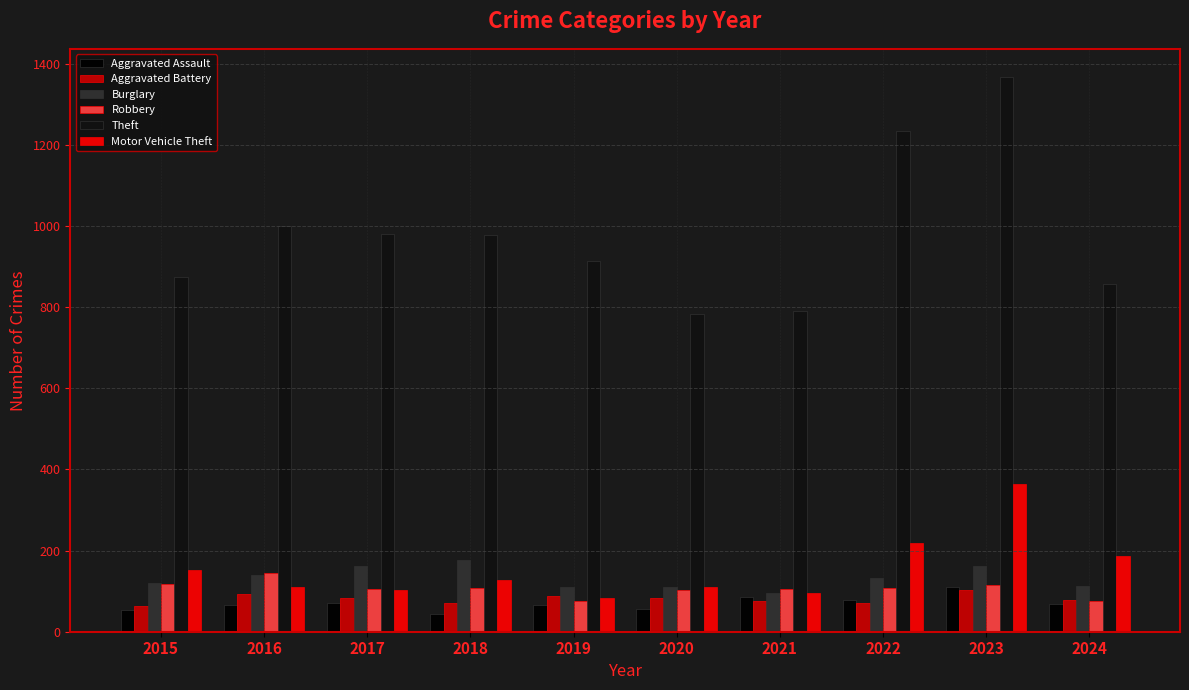

How many series are shown in this chart?

6